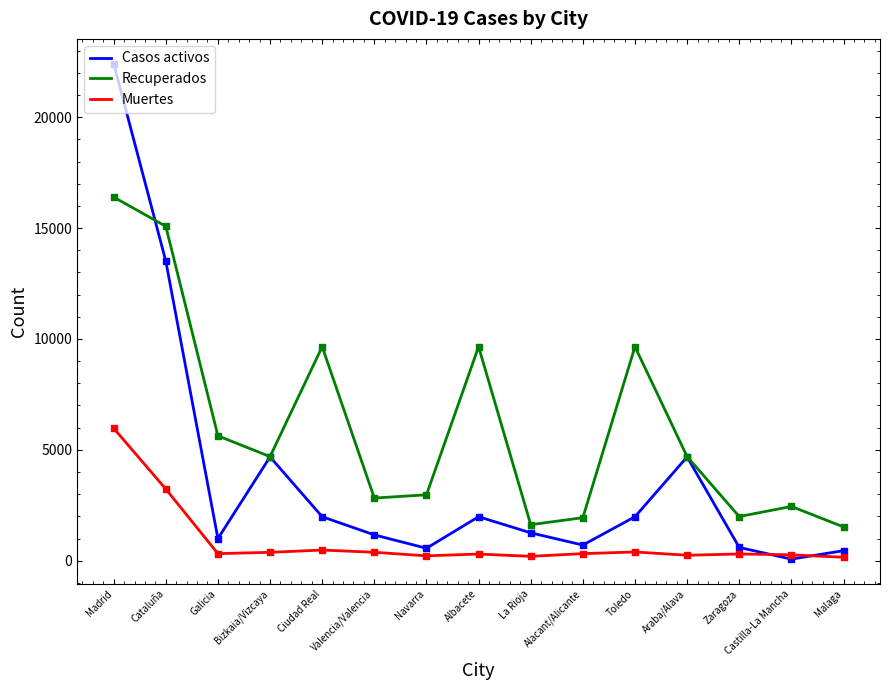

What are all the series names shown in the legend?

Casos activos, Recuperados, Muertes